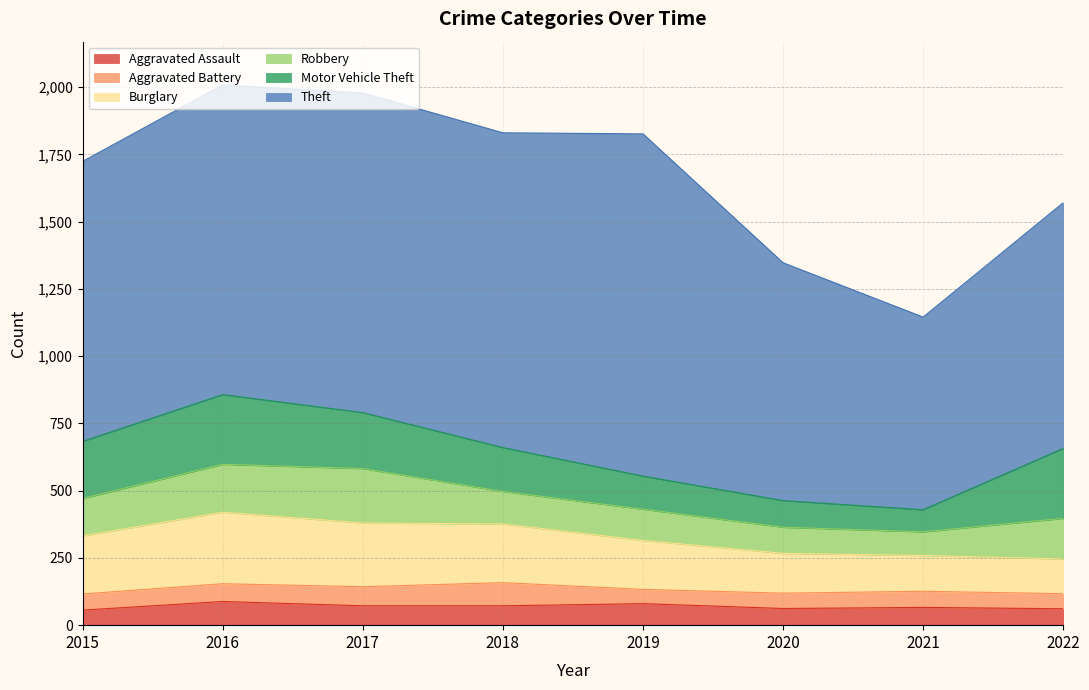

What is the difference between the maximum and second lowest values in the Theft series?

388